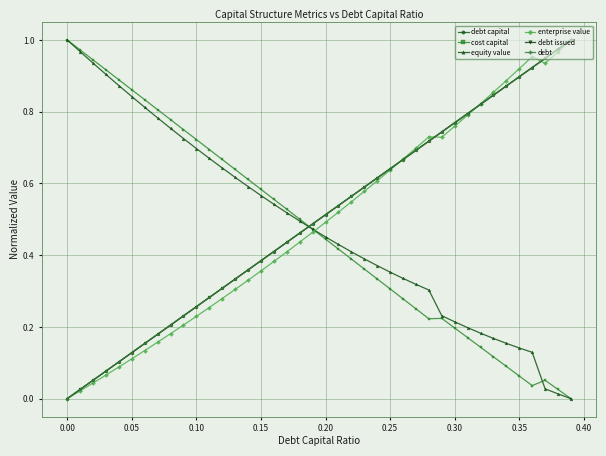

How many intersections are there between debt capital and equity value?

1